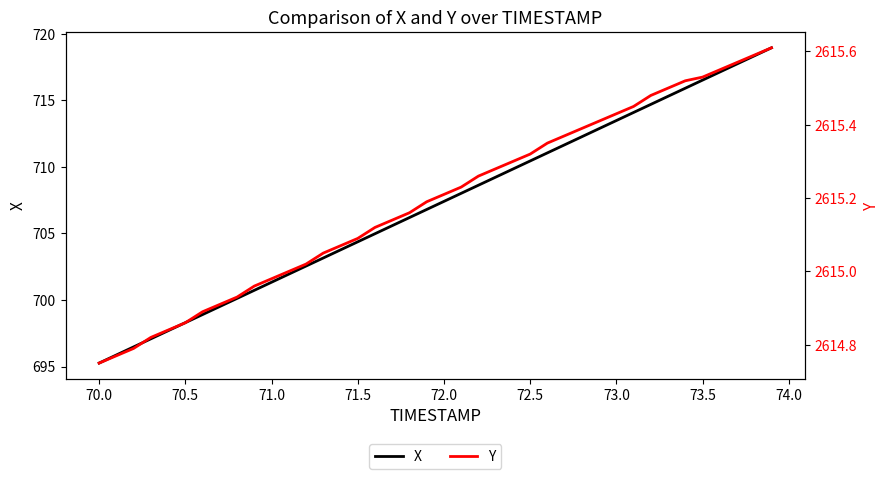

Read the X value at 73.5.

716.5